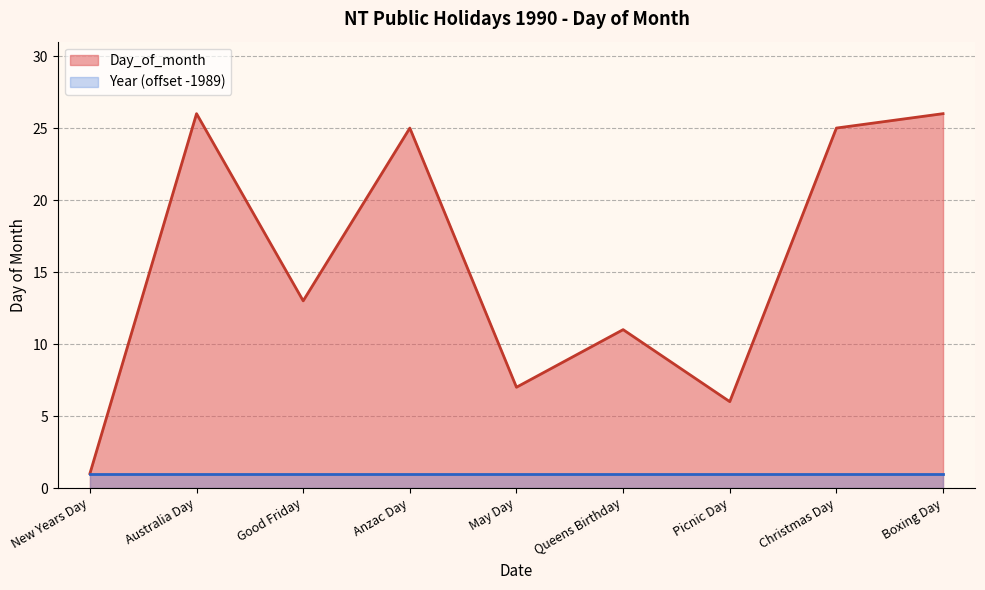

What position from the left is May Day?

5